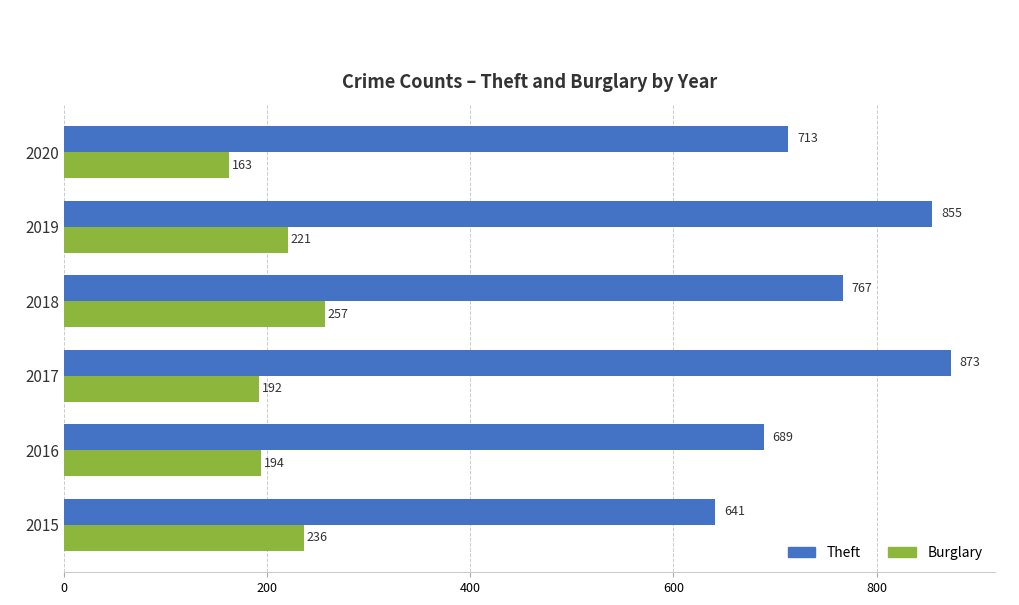

What is the sum of all Burglary values?

1263